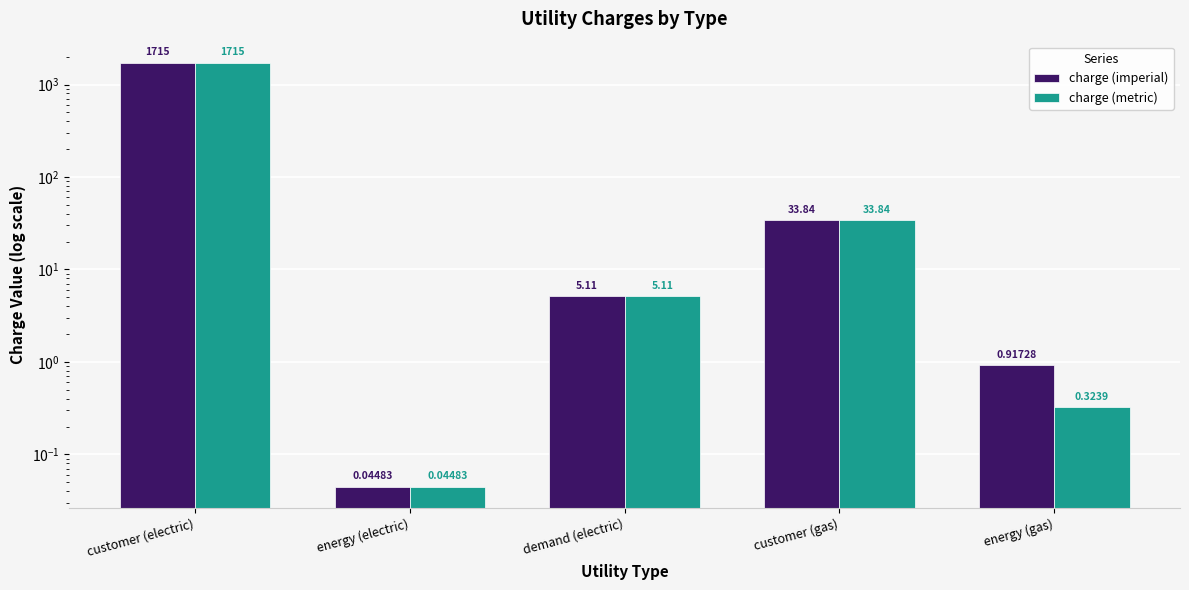

Which series has the widest spread of values?

charge (imperial)